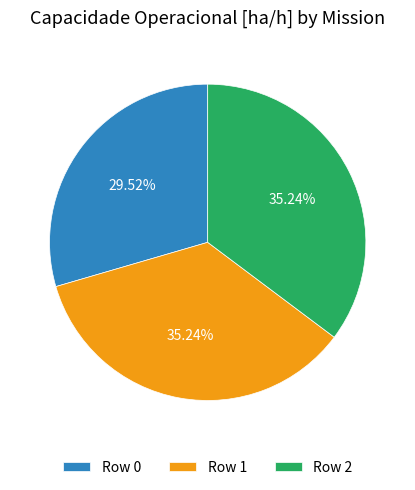

To the nearest percent, what percentage of the pie is Row 2?

35%